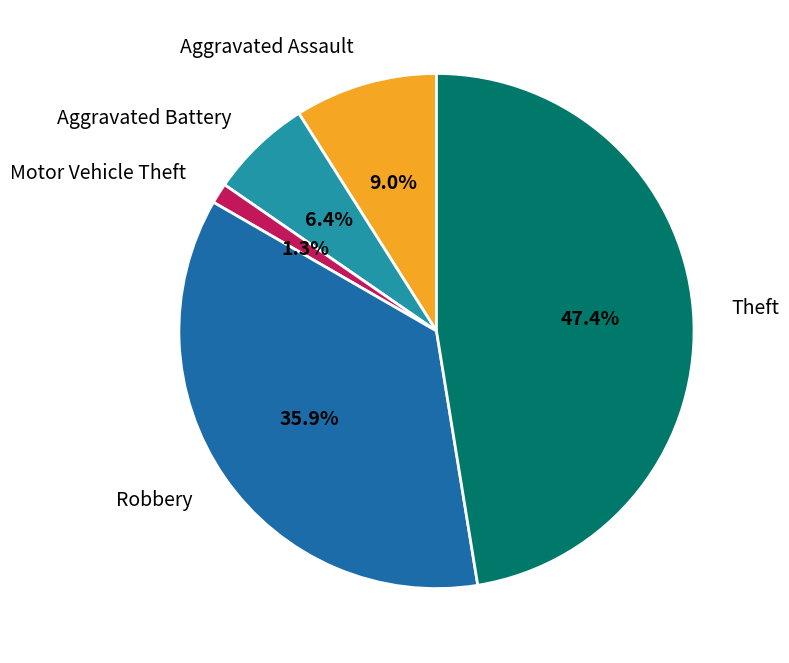

True or false: Motor Vehicle Theft accounts for 15% of the total.

False